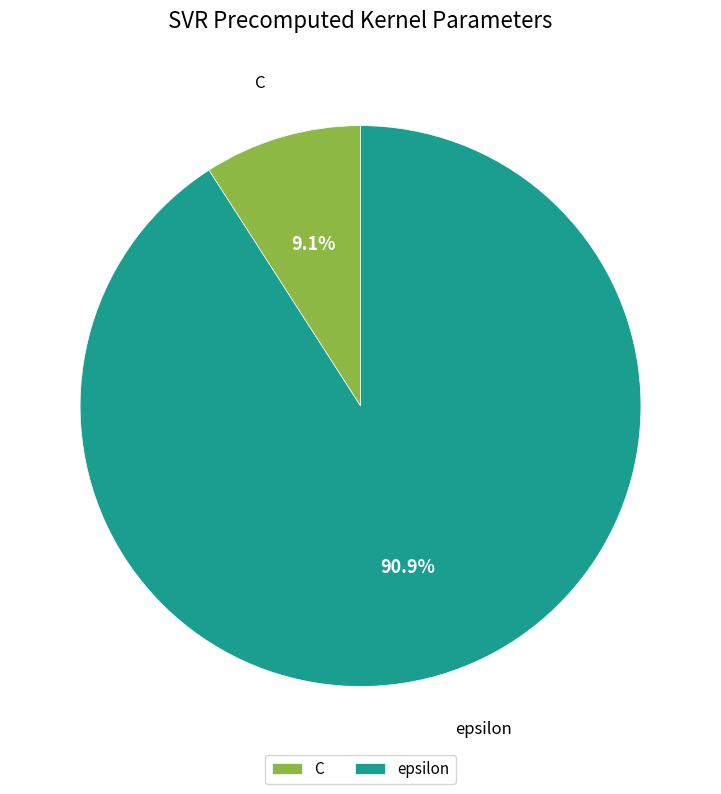

Count the number of slices in the pie.

2